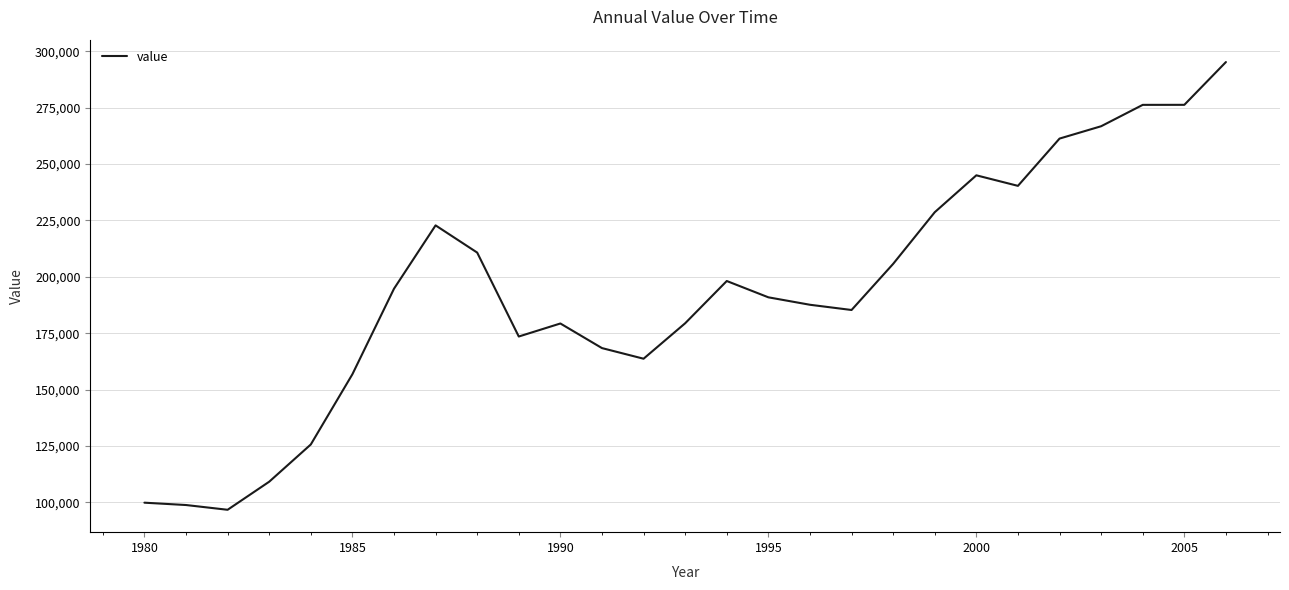

What is the smallest value displayed?

96707